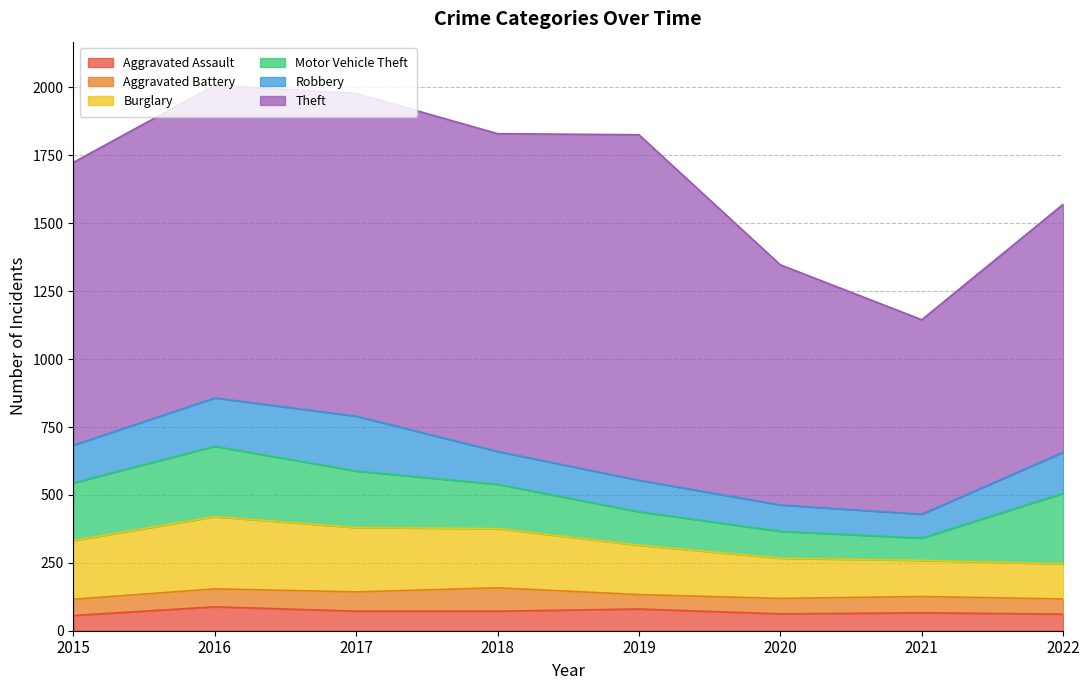

Reading left to right, what are all the values shown in this chart?

Aggravated Assault: 56	88	72	72	80	62	66	61
Aggravated Battery: 60	66	71	86	53	57	60	56
Burglary: 216	266	237	218	182	148	133	129
Motor Vehicle Theft: 212	259	208	163	123	99	82	260
Robbery: 139	178	202	121	116	97	88	151
Theft: 1041	1151	1188	1170	1272	884	716	913